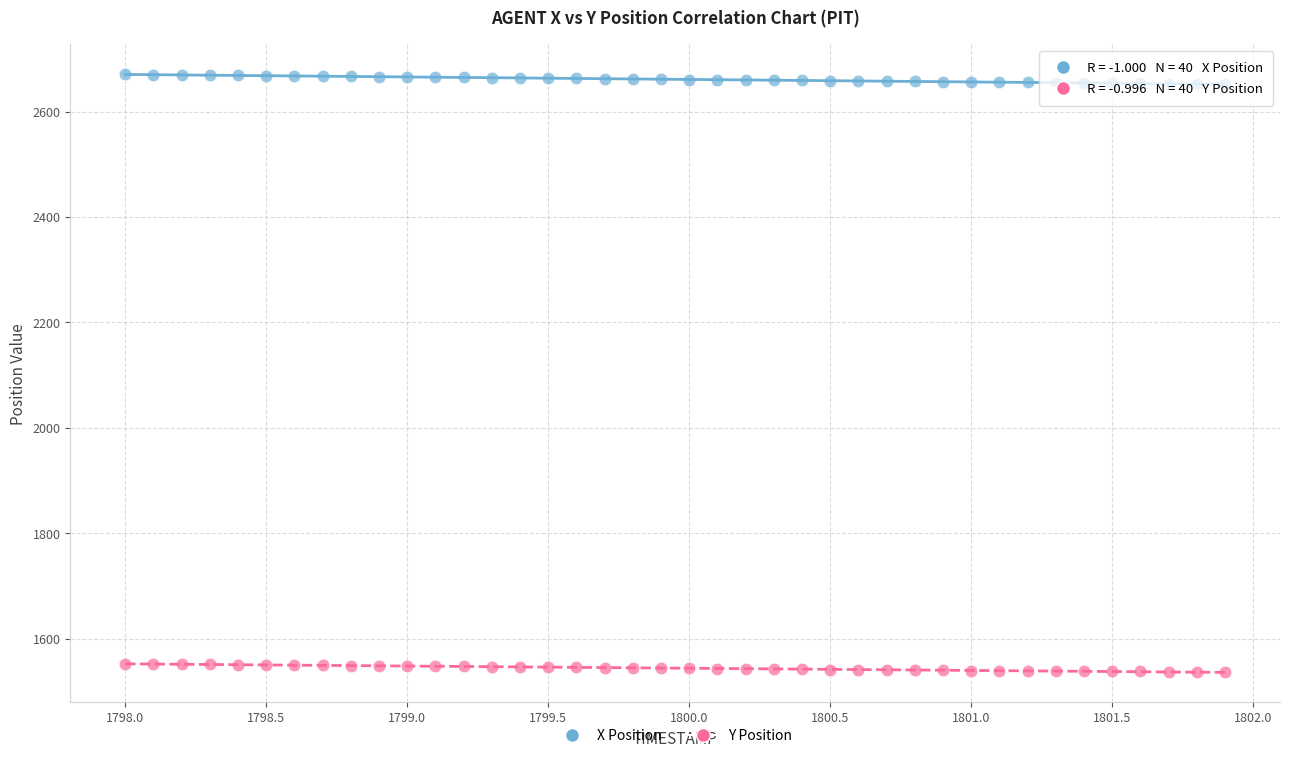

Across all data points, what is the range of X values (max minus min)?

3.9